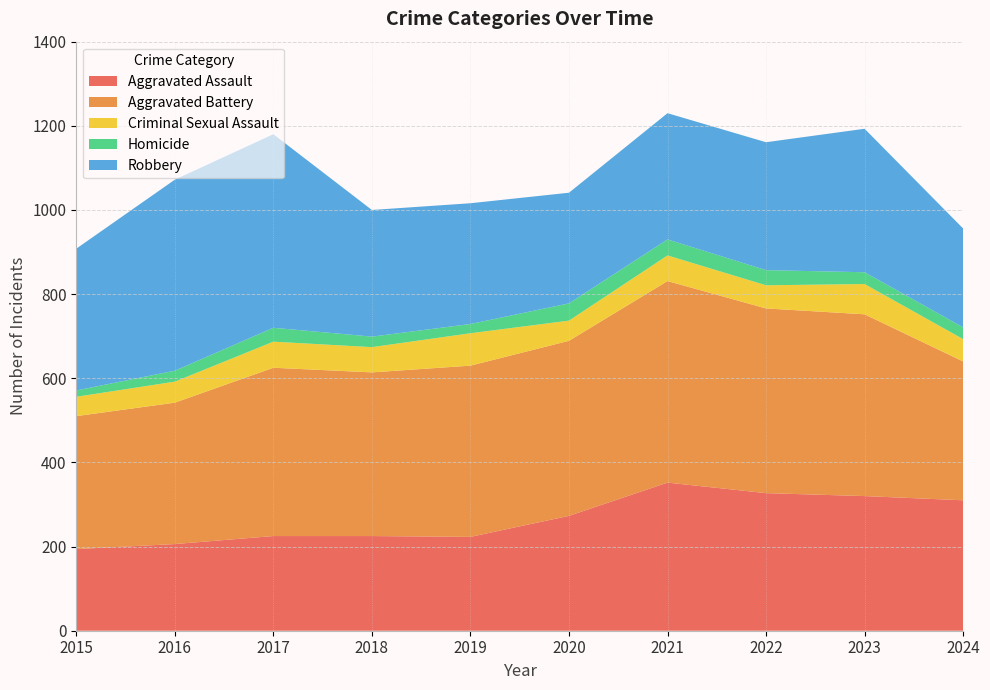

Reading right to left, transcribe all the data shown in this chart.

Aggravated Assault: 2024=310	2023=320	2022=327	2021=352	2020=273	2019=223	2018=225	2017=225	2016=206	2015=194
Aggravated Battery: 2024=330	2023=432	2022=439	2021=479	2020=416	2019=407	2018=389	2017=400	2016=336	2015=316
Criminal Sexual Assault: 2024=53	2023=72	2022=55	2021=61	2020=48	2019=77	2018=60	2017=62	2016=50	2015=46
Homicide: 2024=28	2023=28	2022=36	2021=38	2020=41	2019=22	2018=25	2017=33	2016=26	2015=15
Robbery: 2024=235	2023=341	2022=304	2021=300	2020=263	2019=287	2018=301	2017=460	2016=454	2015=337